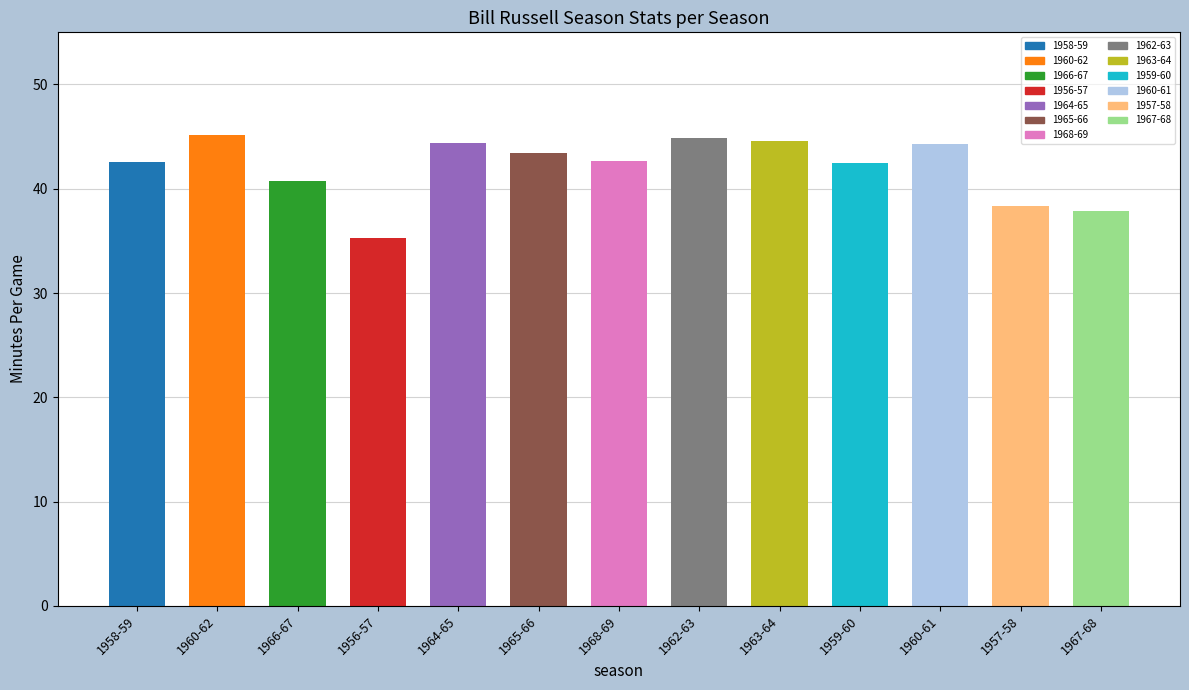

How many values exceed 42?

9